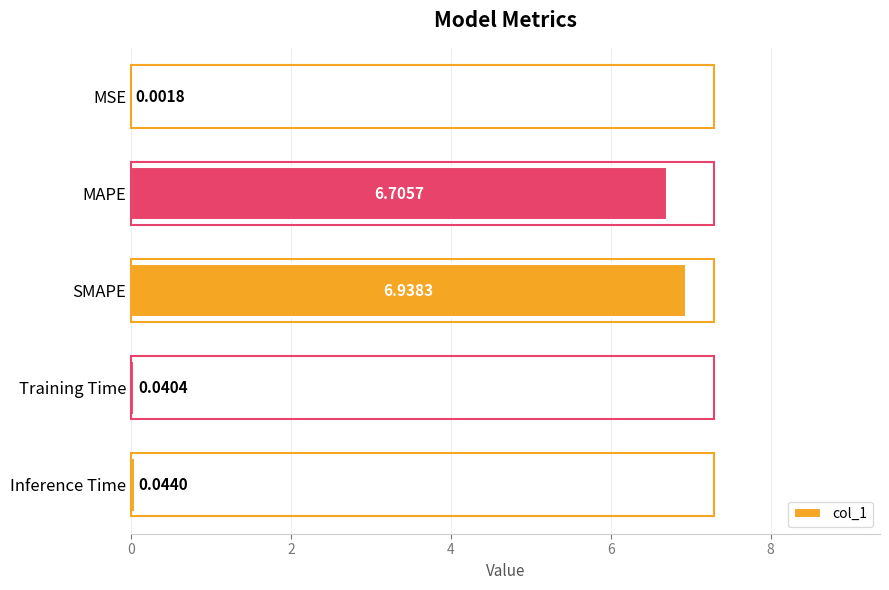

What is the sum of all values?

13.7